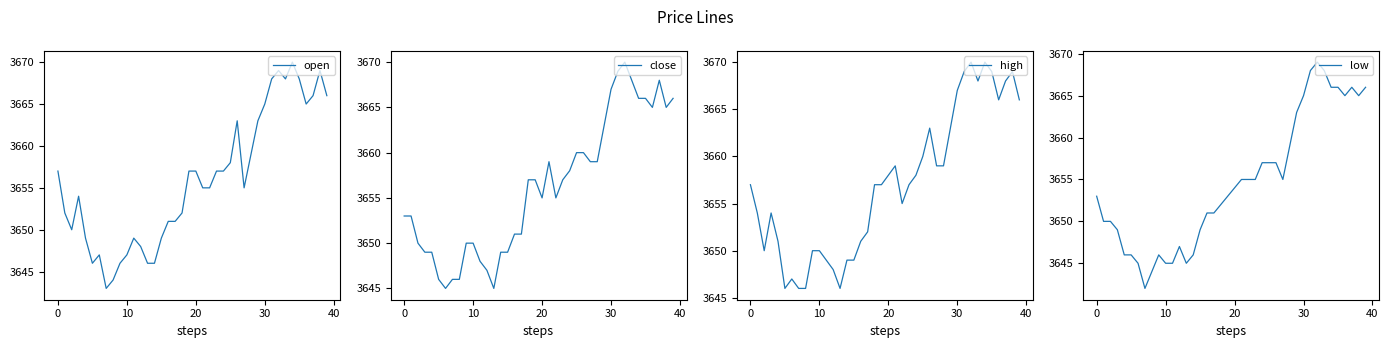

In close, how many points are higher than both neighbors (excluding endpoints)?

3